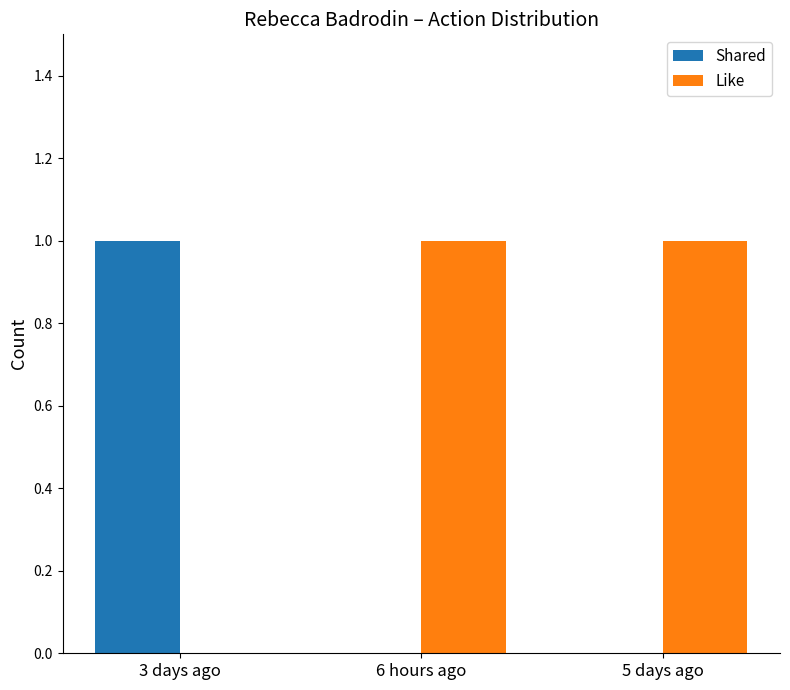

How many distinct data groups are displayed?

2